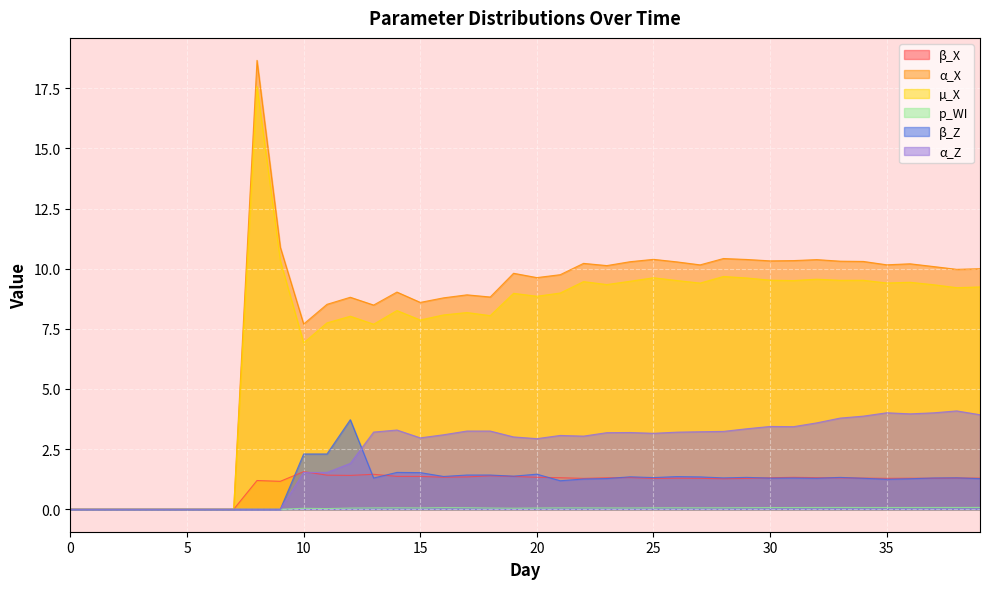

What is the sum of the β_X values at 24 and 14?

2.7